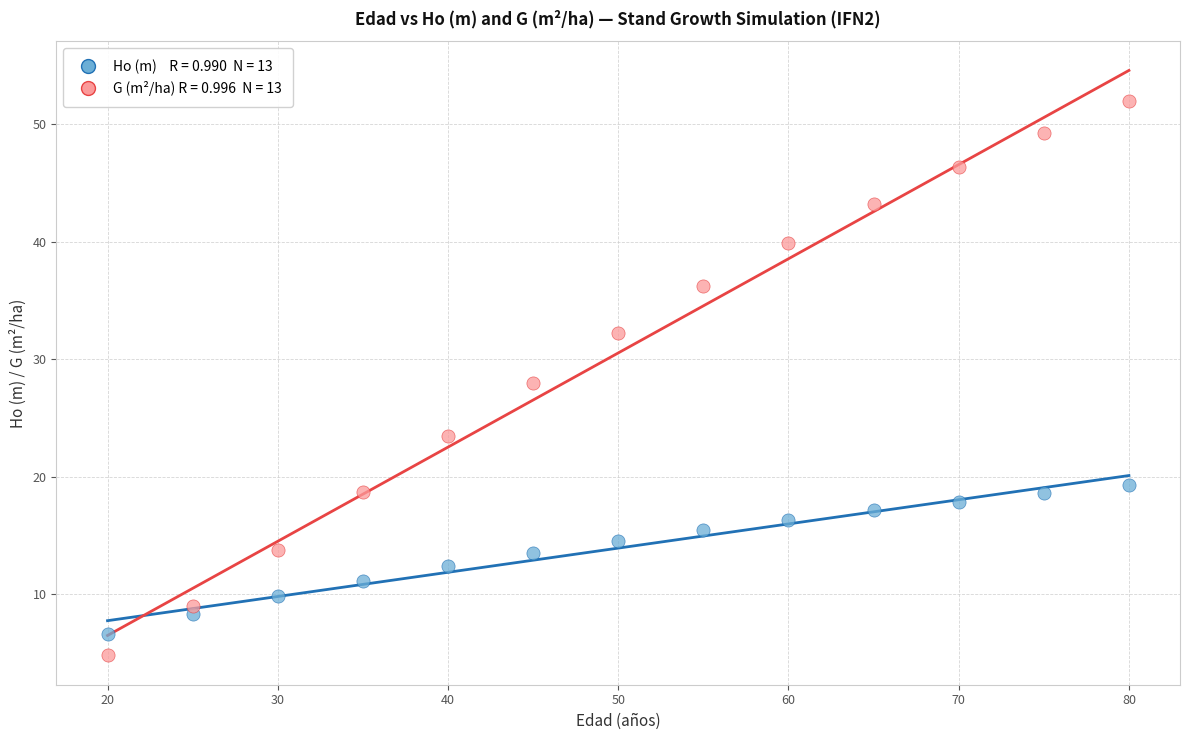

Across all data points, what is the range of X values (max minus min)?

60.0